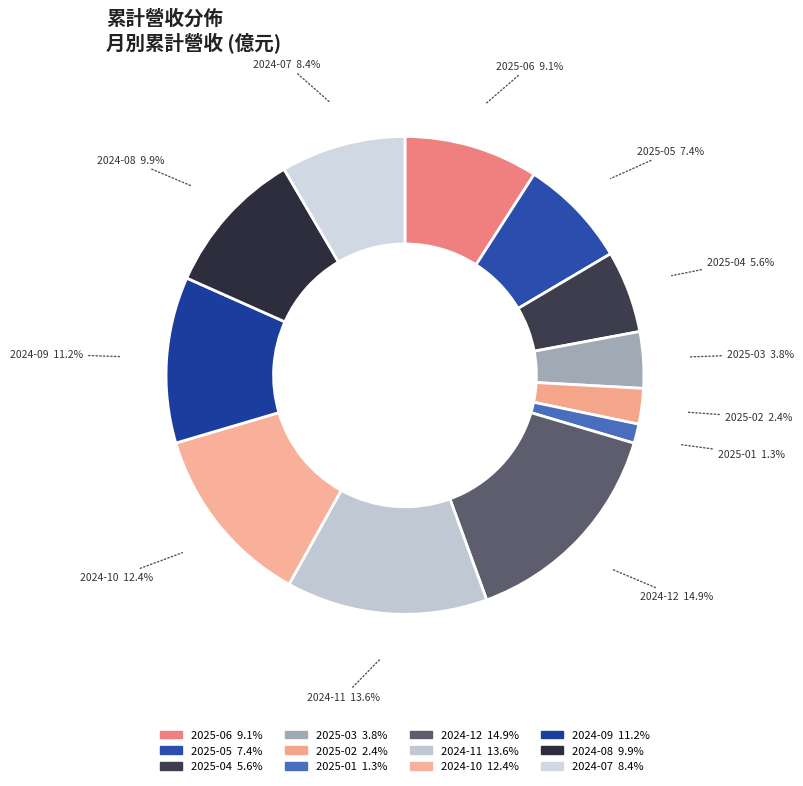

Count the number of slices in the pie.

12